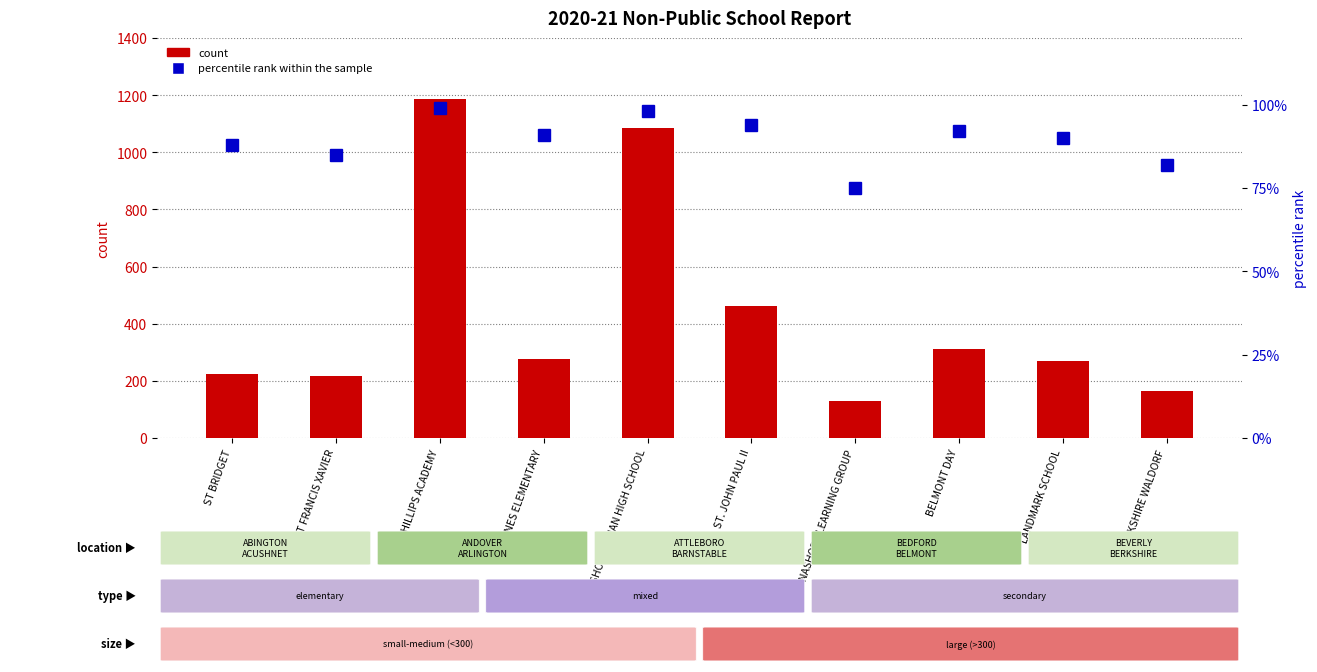

Reading left to right, extract all data points from this chart.

count: ST BRIDGET=224	ST FRANCIS XAVIER=216	PHILLIPS ACADEMY=1186	ST AGNES ELEMENTARY=275	BISHOP FEEHAN HIGH SCHOOL=1085	ST. JOHN PAUL II=463	NASHOBA LEARNING GROUP=130	BELMONT DAY=311	LANDMARK SCHOOL=271	BERKSHIRE WALDORF=164
percentile rank within the sample: ST BRIDGET=88	ST FRANCIS XAVIER=85	PHILLIPS ACADEMY=99	ST AGNES ELEMENTARY=91	BISHOP FEEHAN HIGH SCHOOL=98	ST. JOHN PAUL II=94	NASHOBA LEARNING GROUP=75	BELMONT DAY=92	LANDMARK SCHOOL=90	BERKSHIRE WALDORF=82